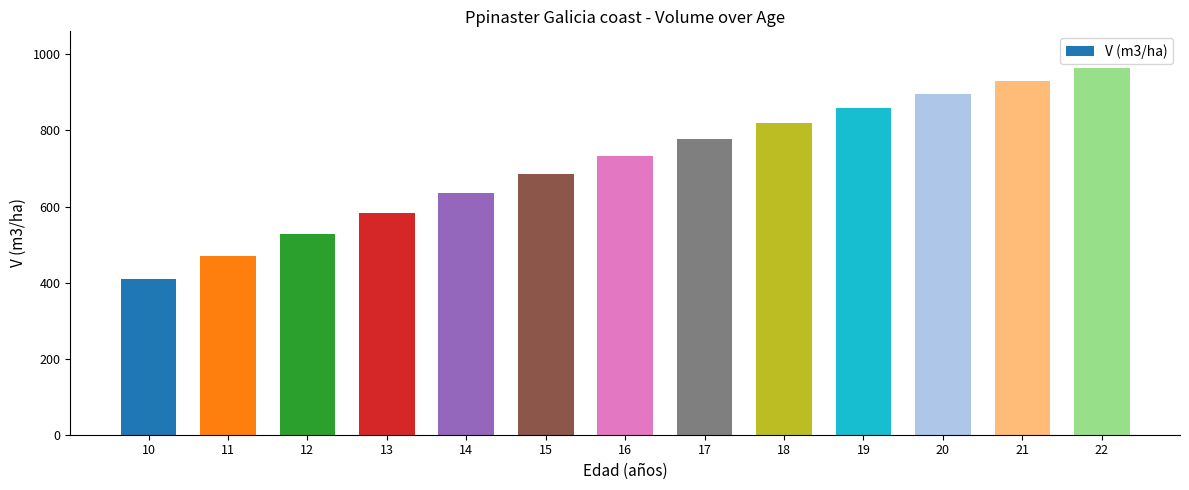

What is the greatest value displayed?

964.1